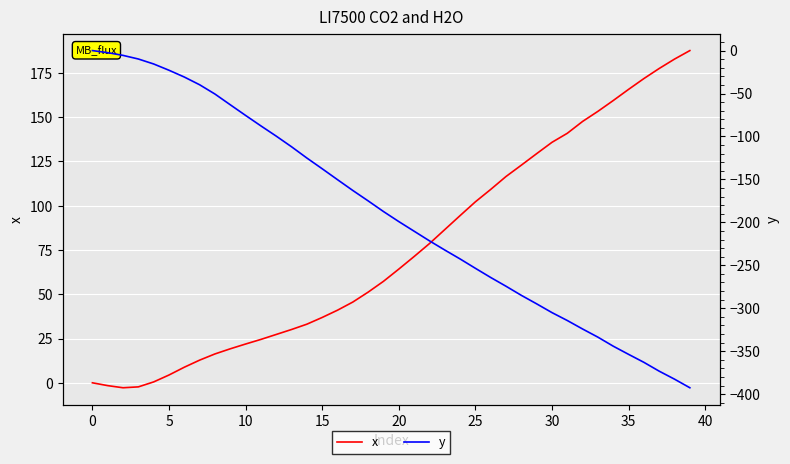

In x, how many points are lower than both neighbors (excluding endpoints)?

1